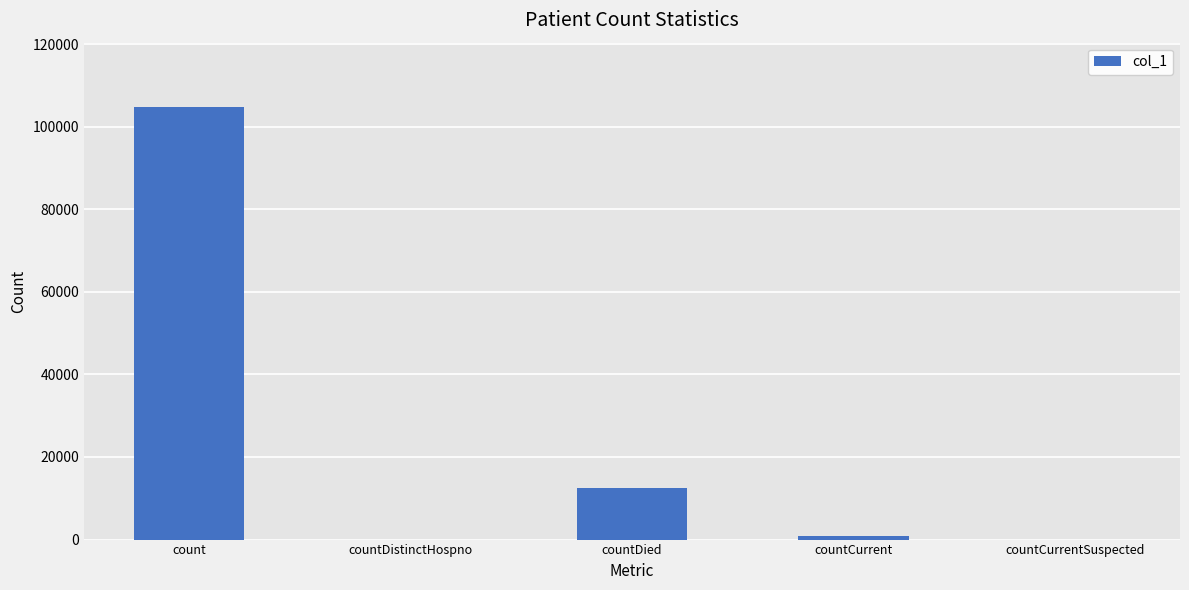

How many categories are shown in the chart?

5